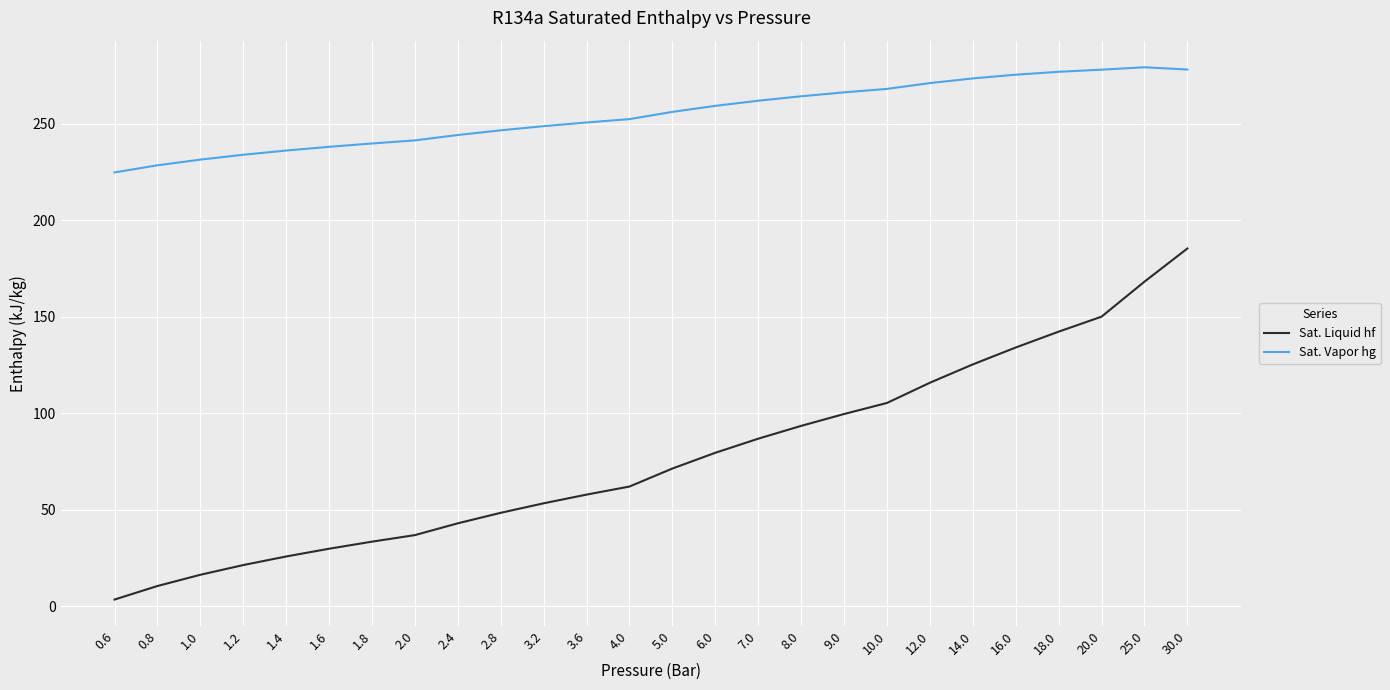

Is it true that Sat. Vapor hg equals 86.8 at 3.6?

False